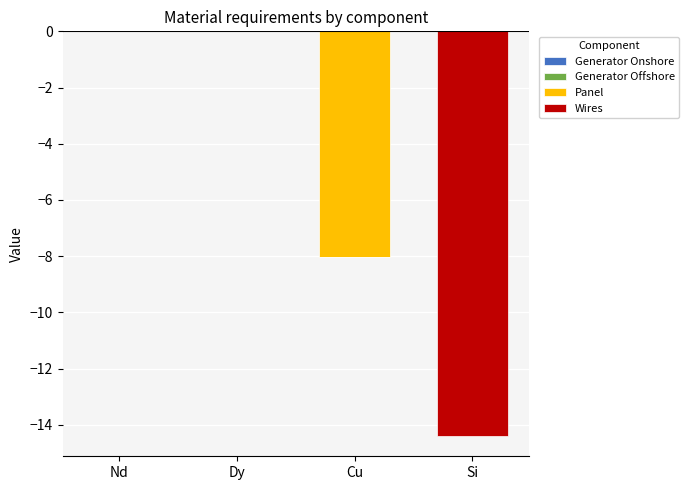

What is the average value of the Wires series?

-3.6